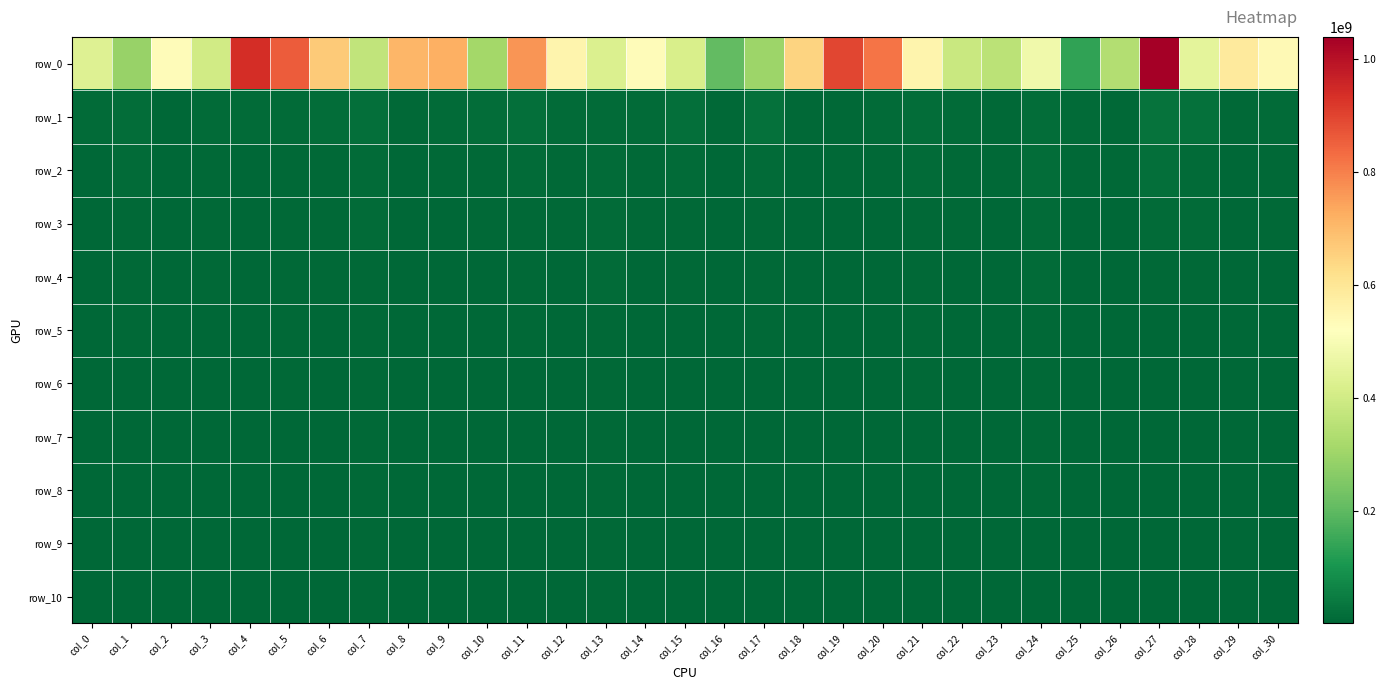

What is the sum of all row_1 values?

375072321.7